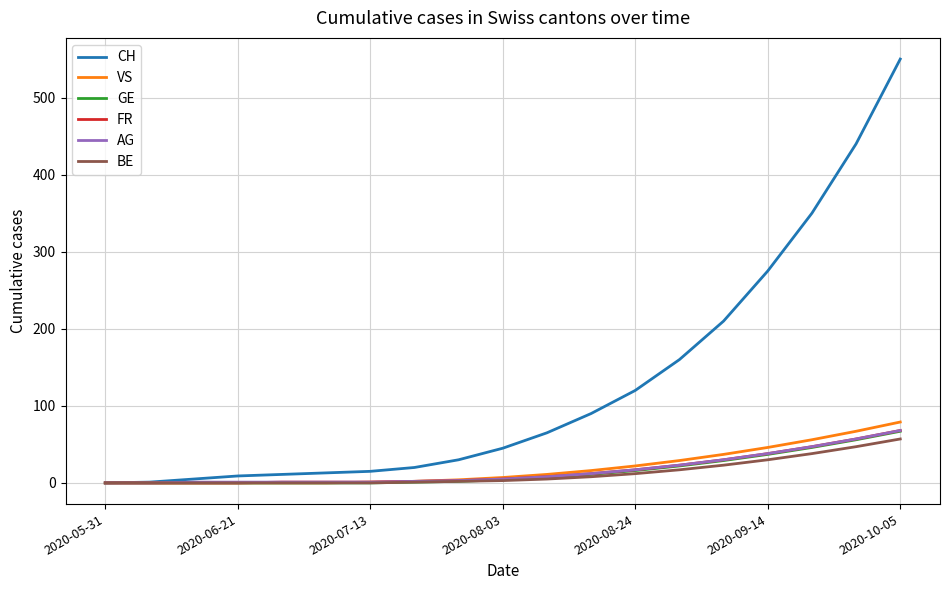

Which series has the largest total across all categories?

CH